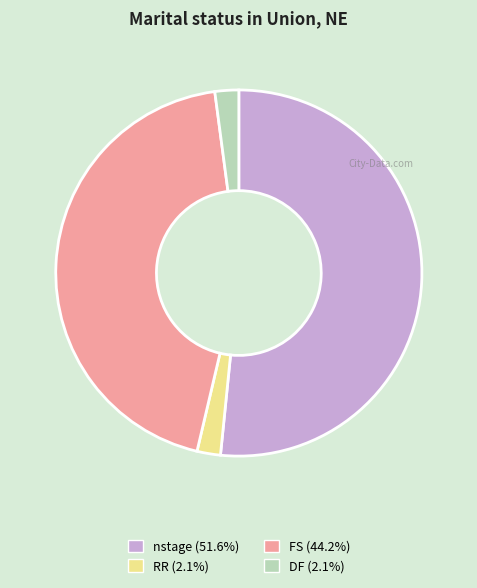

Which category has the biggest portion of the pie?

nstage